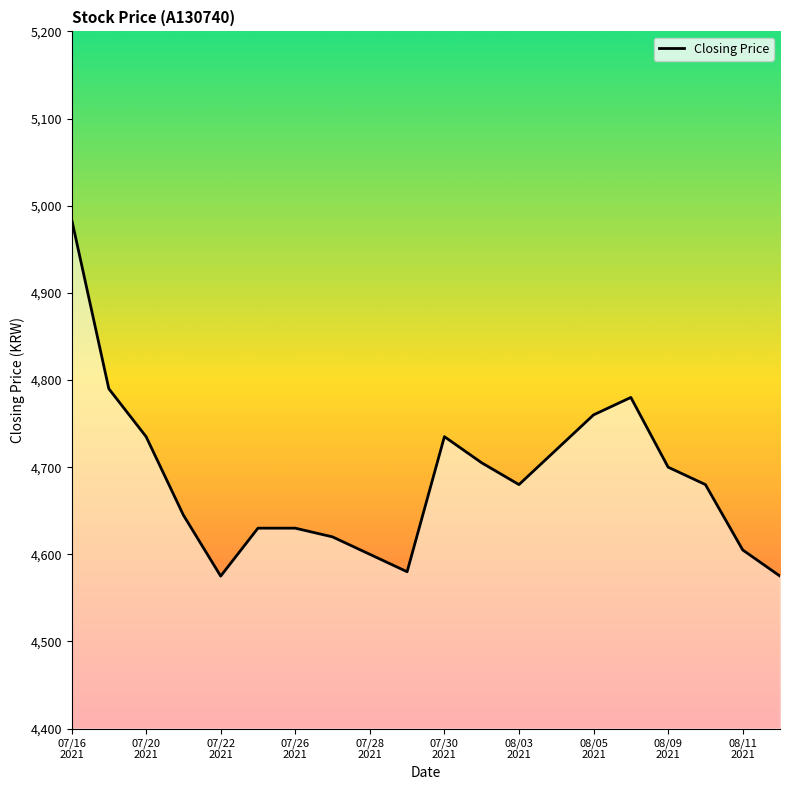

What is the smallest value displayed?

4575